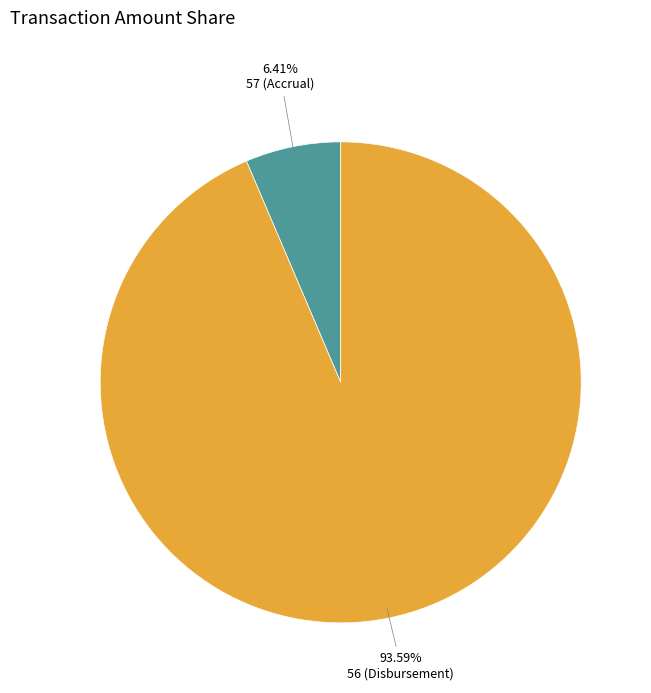

The 57 (Accrual) slice represents 1% of the pie. True or false?

False